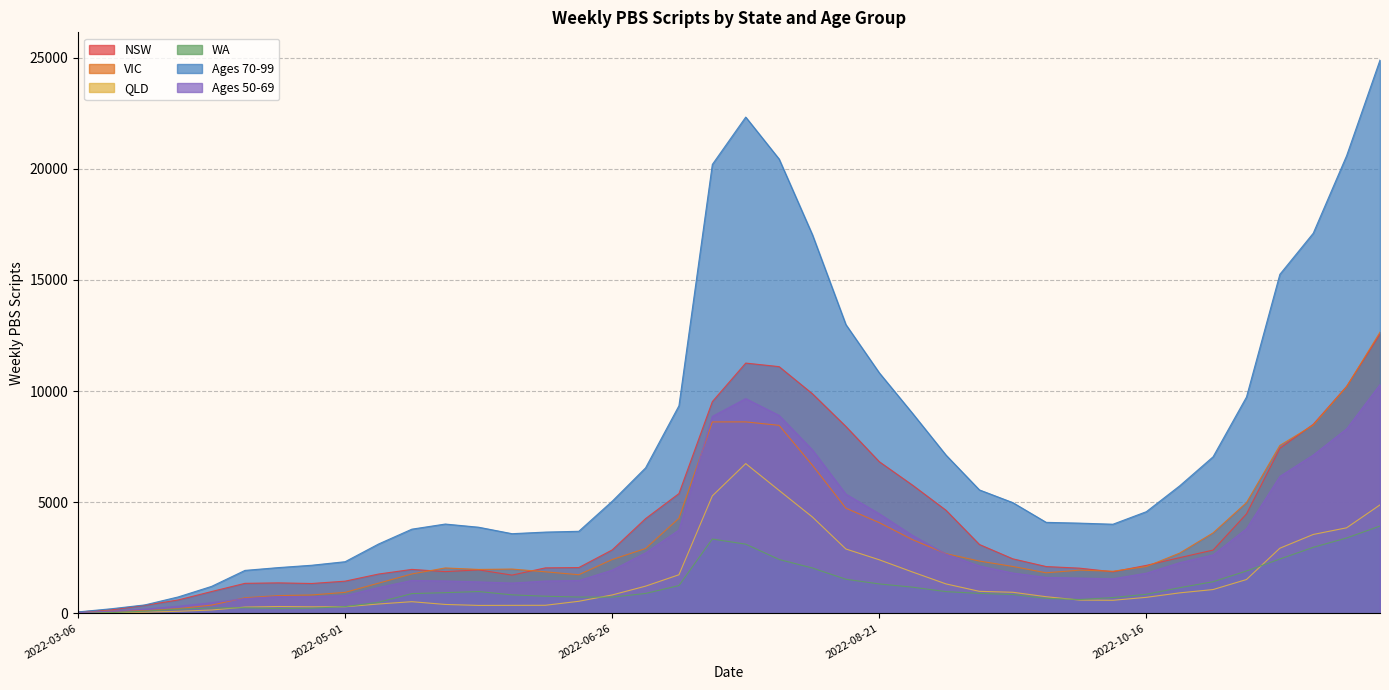

True or false: Ages 70-99 and NSW cross at least once.

False